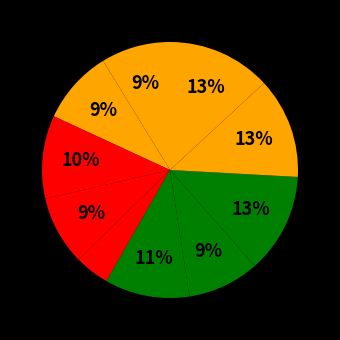

To the nearest percent, what is the average slice percentage?

10%